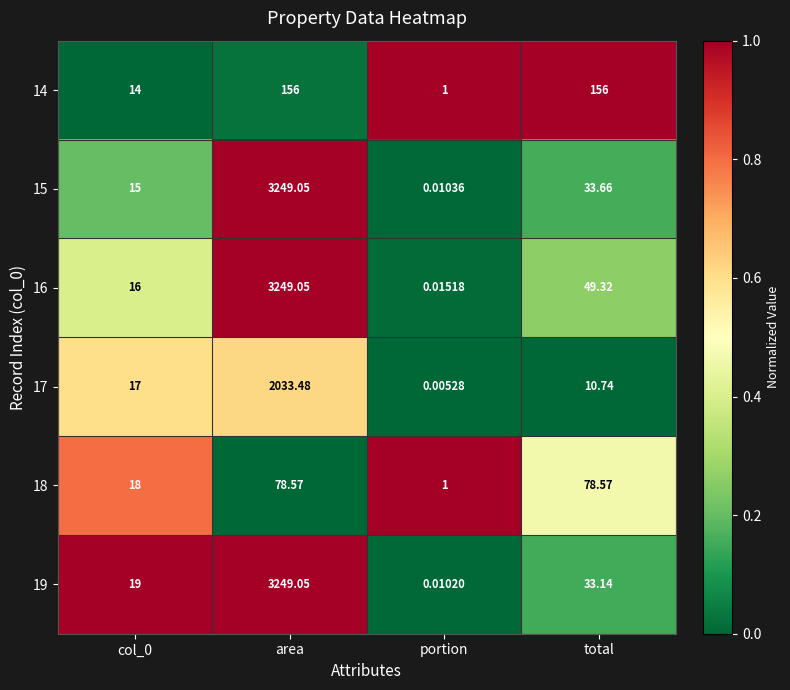

Which category has the lowest value across all series?

portion